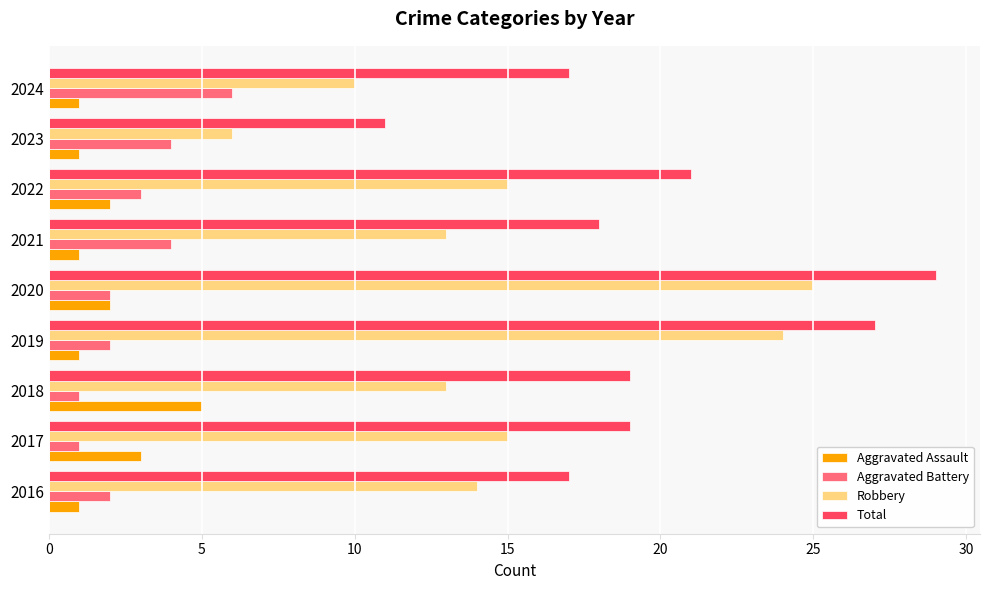

What is the spread (max minus min) of values at 2016?

16